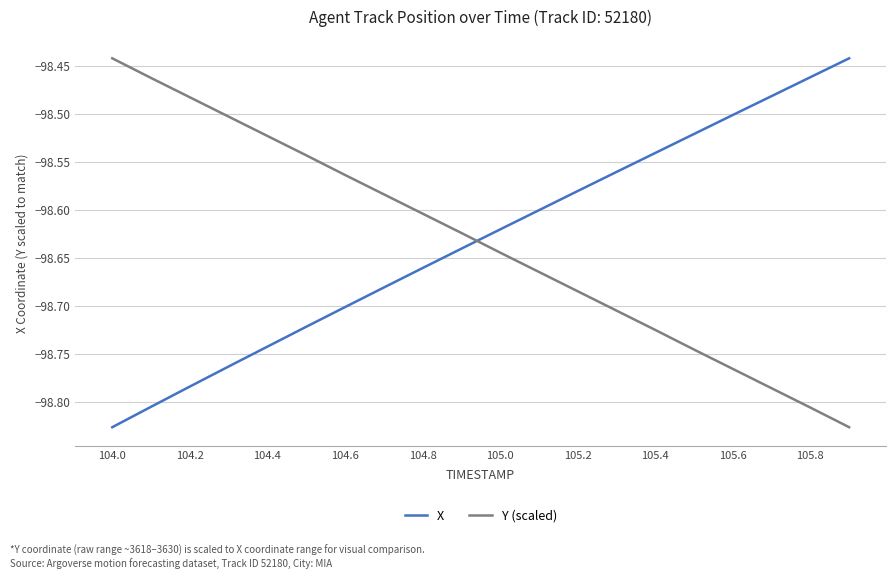

True or false: X and Y (scaled) intersect in this chart.

True